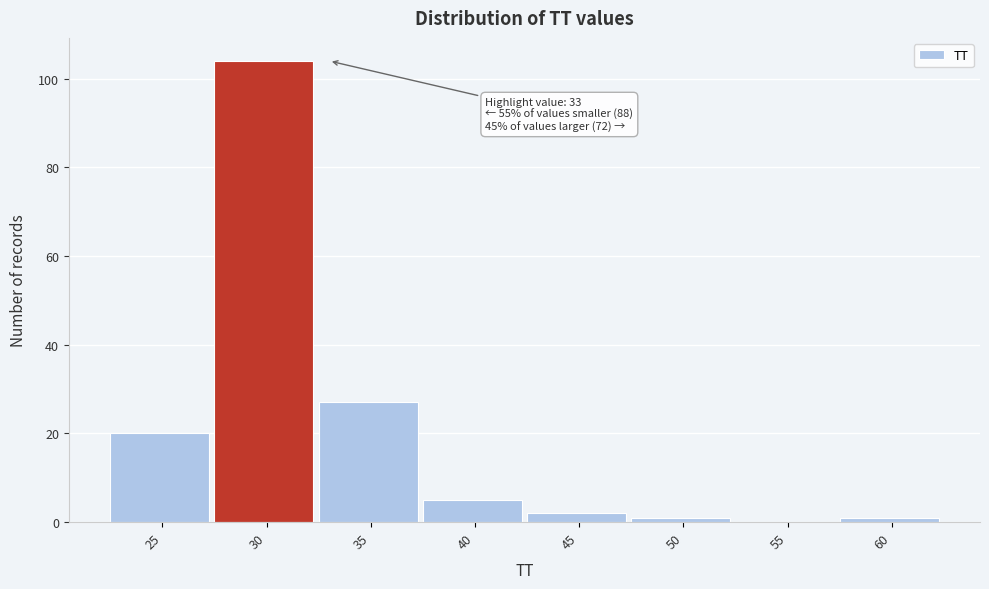

Reading left to right, extract all data points from this chart.

25=20	30=104	35=27	40=5	45=2	50=1	55=0	60=1